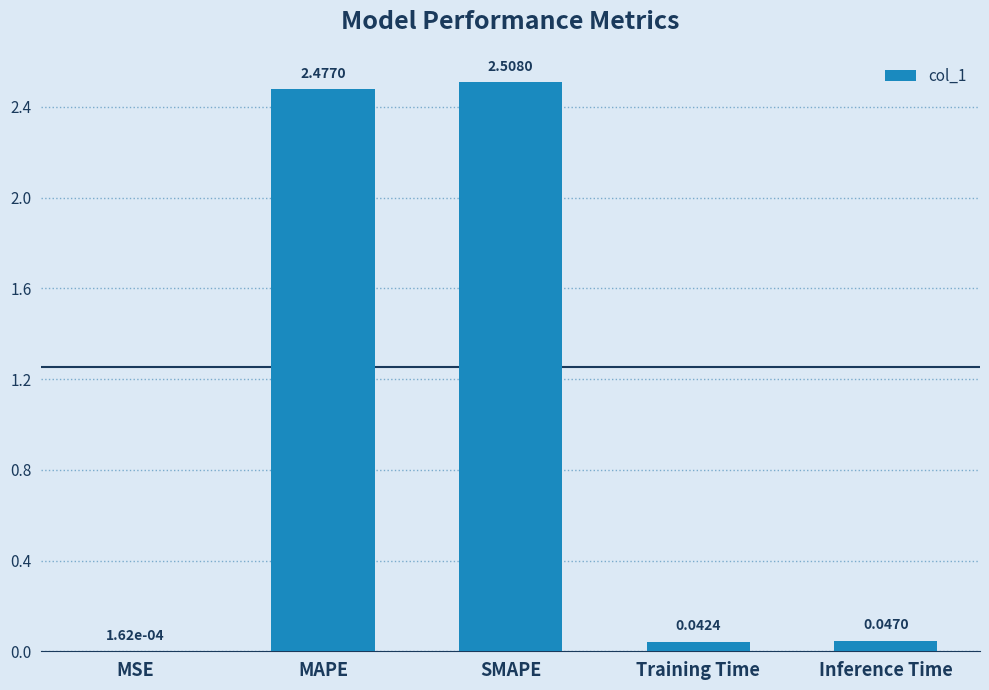

At which label is the value closest to 1?

Inference Time